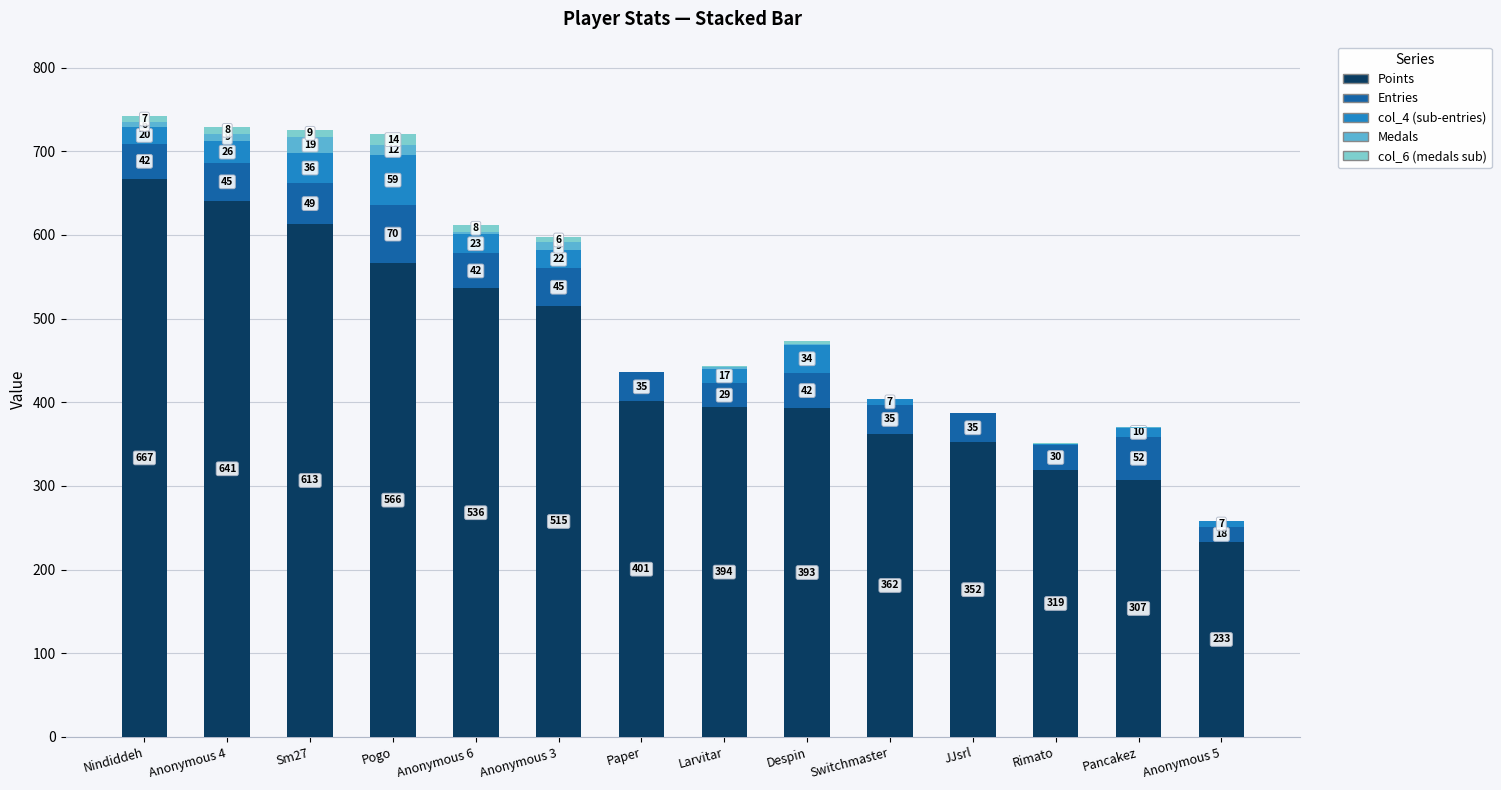

Does the chart contain stacked bars?

Yes